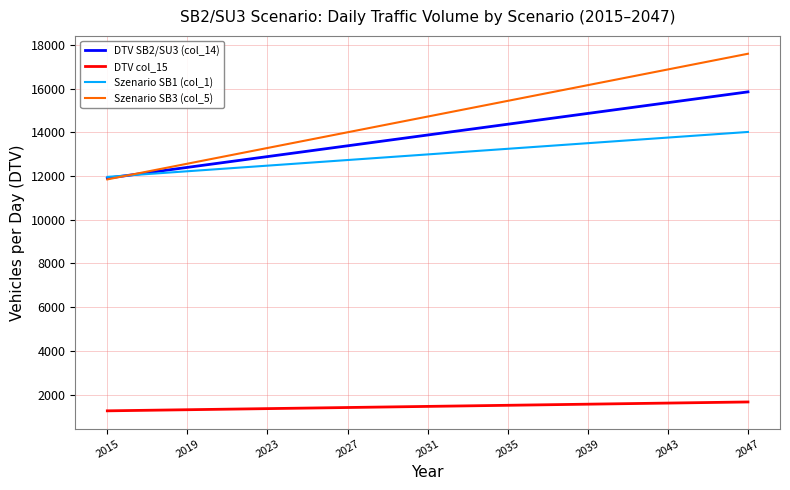

True or false: DTV col_15 and Szenario SB1 (col_1) intersect in this chart.

False